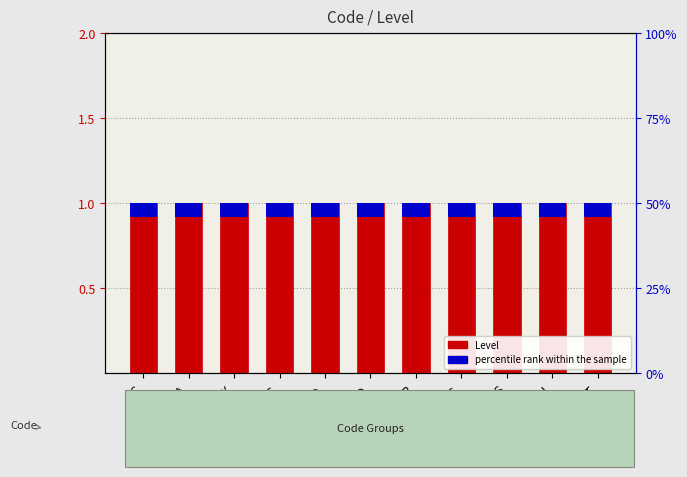

What value does the Level series have at OP?

1.0